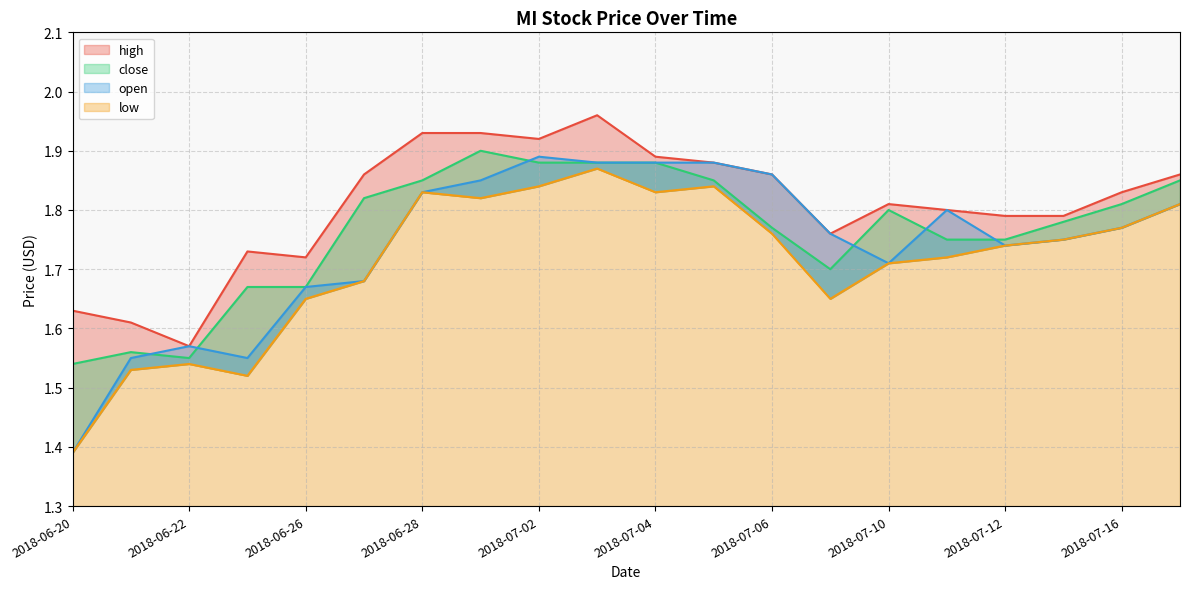

Does the chart have visible grid lines?

Yes